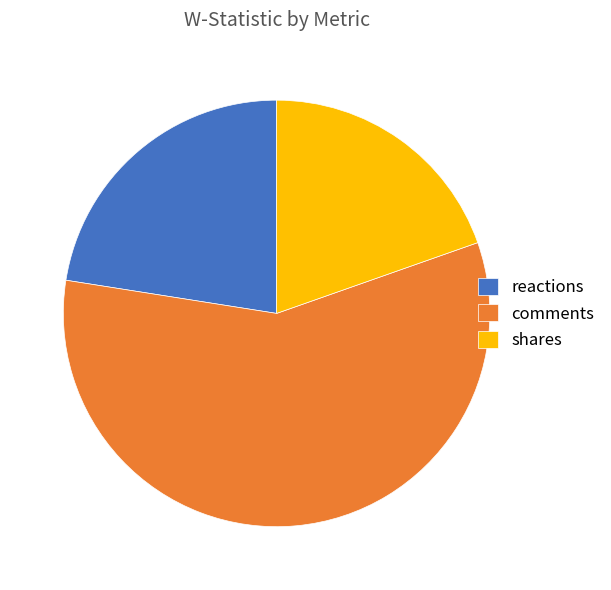

What is the largest slice in the pie chart?

comments